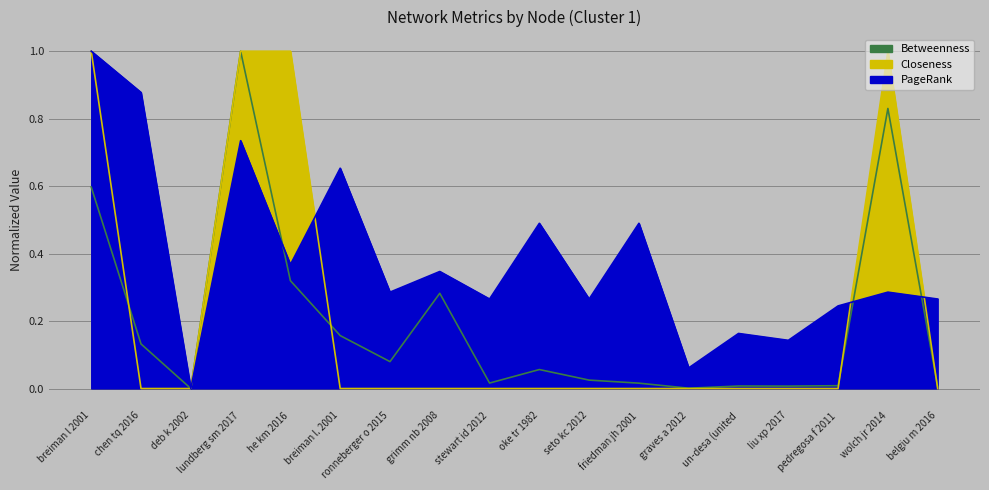

Reading left to right, transcribe all the data shown in this chart.

Betweenness: breiman l 2001=0.6	chen tq 2016=0.1	deb k 2002=0.0	lundberg sm 2017=1.0	he km 2016=0.3	breiman l. 2001=0.2	ronneberger o 2015=0.1	grimm nb 2008=0.3	stewart id 2012=0.0	oke tr 1982=0.1	seto kc 2012=0.0	friedman jh 2001=0.0	graves a 2012=0.0	un-desa (united=0.0	liu xp 2017=0.0	pedregosa f 2011=0.0	wolch jr 2014=0.8	belgiu m 2016=0.0
Closeness: breiman l 2001=1.0	chen tq 2016=0.0	deb k 2002=0.0	lundberg sm 2017=1.0	he km 2016=1.0	breiman l. 2001=0.0	ronneberger o 2015=0.0	grimm nb 2008=0.0	stewart id 2012=0.0	oke tr 1982=0.0	seto kc 2012=0.0	friedman jh 2001=0.0	graves a 2012=0.0	un-desa (united=0.0	liu xp 2017=0.0	pedregosa f 2011=0.0	wolch jr 2014=1.0	belgiu m 2016=0.0
PageRank: breiman l 2001=1.0	chen tq 2016=0.9	deb k 2002=0.0	lundberg sm 2017=0.7	he km 2016=0.4	breiman l. 2001=0.7	ronneberger o 2015=0.3	grimm nb 2008=0.3	stewart id 2012=0.3	oke tr 1982=0.5	seto kc 2012=0.3	friedman jh 2001=0.5	graves a 2012=0.1	un-desa (united=0.2	liu xp 2017=0.1	pedregosa f 2011=0.2	wolch jr 2014=0.3	belgiu m 2016=0.3